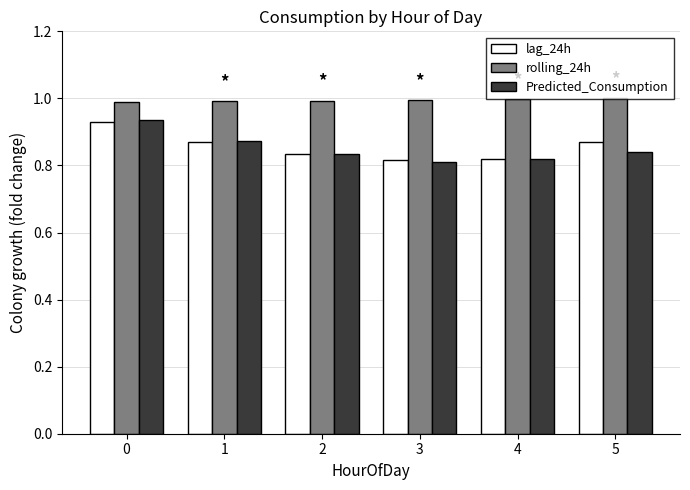

Which series has the largest total across all categories?

rolling_24h